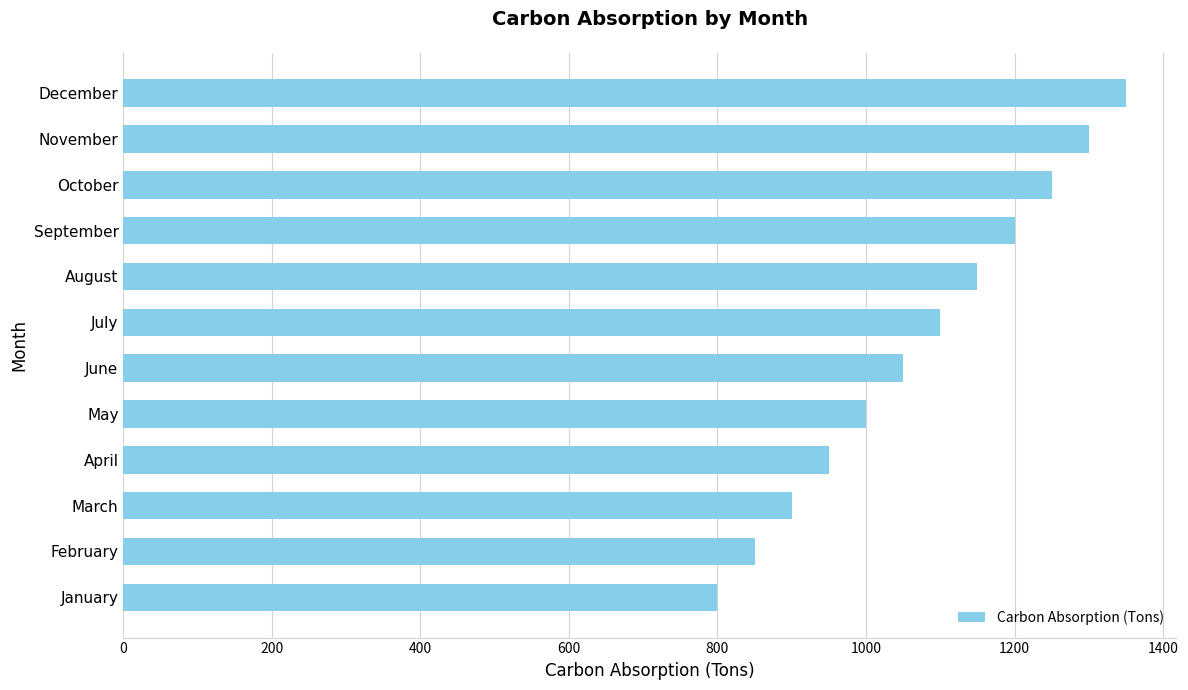

What is the maximum value shown in the chart?

1350